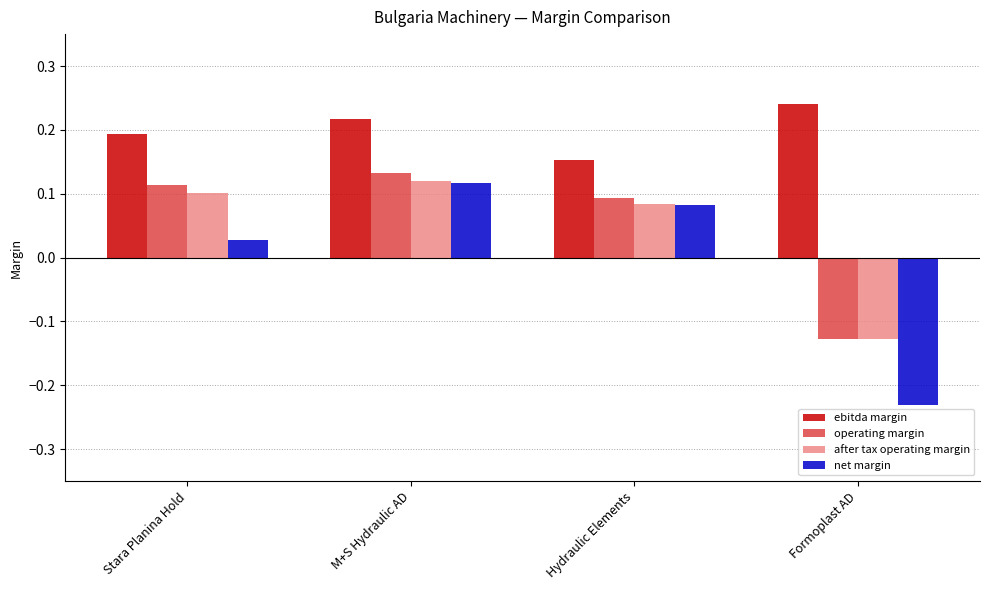

True or false: net margin has a value of 0.1 at Hydraulic Elements.

True